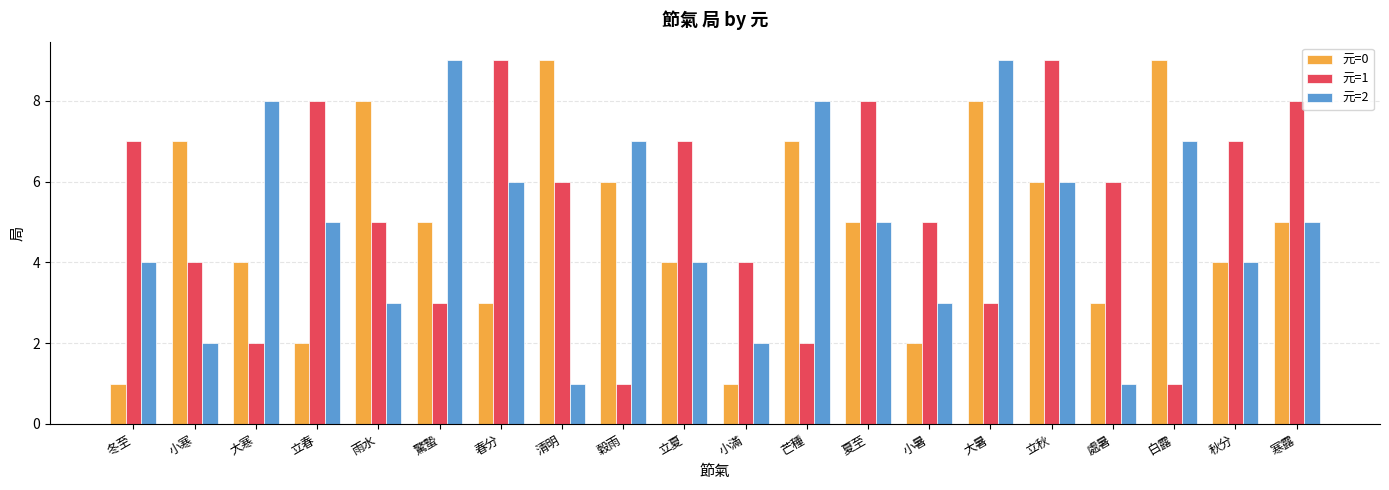

What is the average value of the 元=0 series?

5